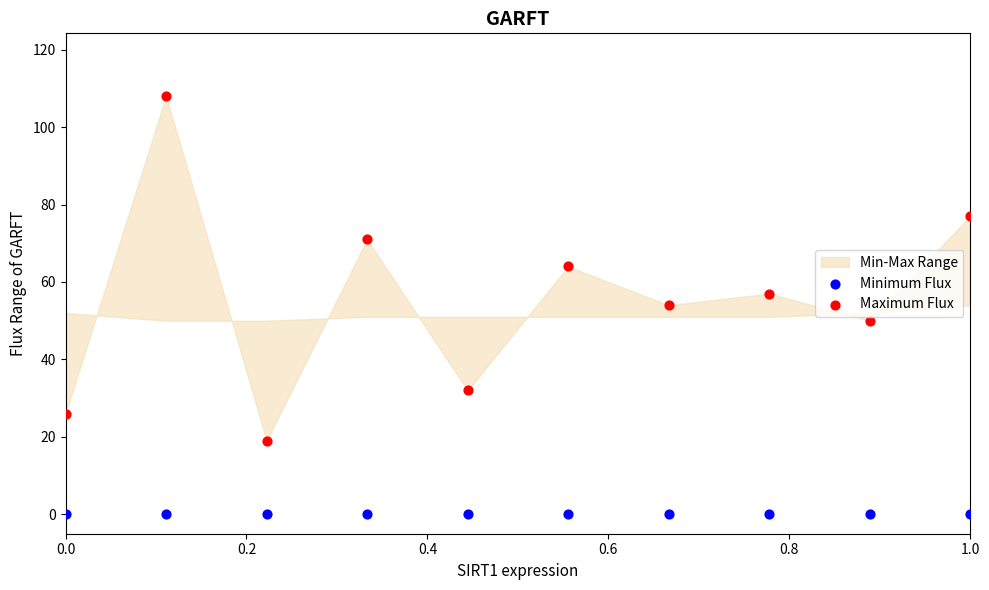

Which series contains the highest Y value?

Maximum Flux